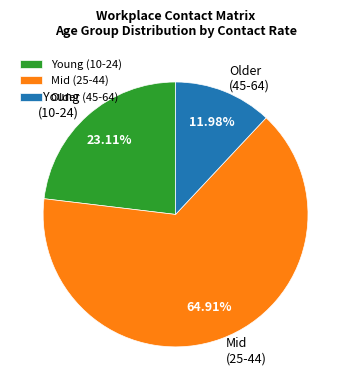

What is the smallest slice in the pie chart?

Older (45-64)